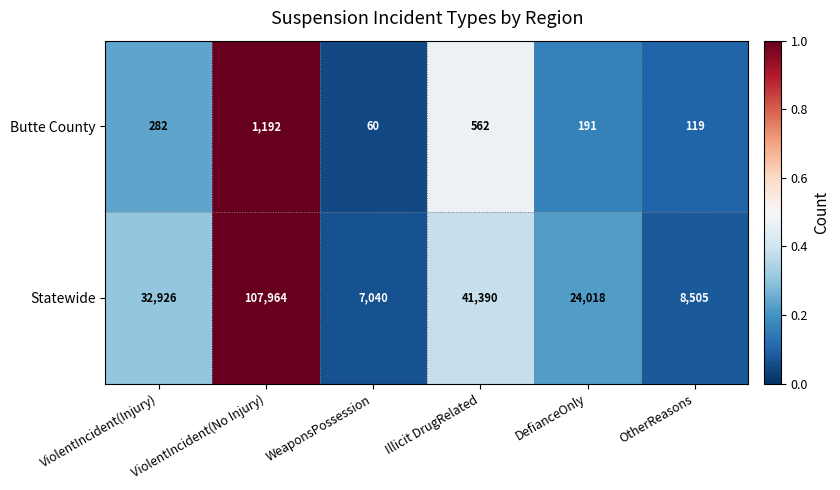

What is the spread (max minus min) of values at DefianceOnly?

23827